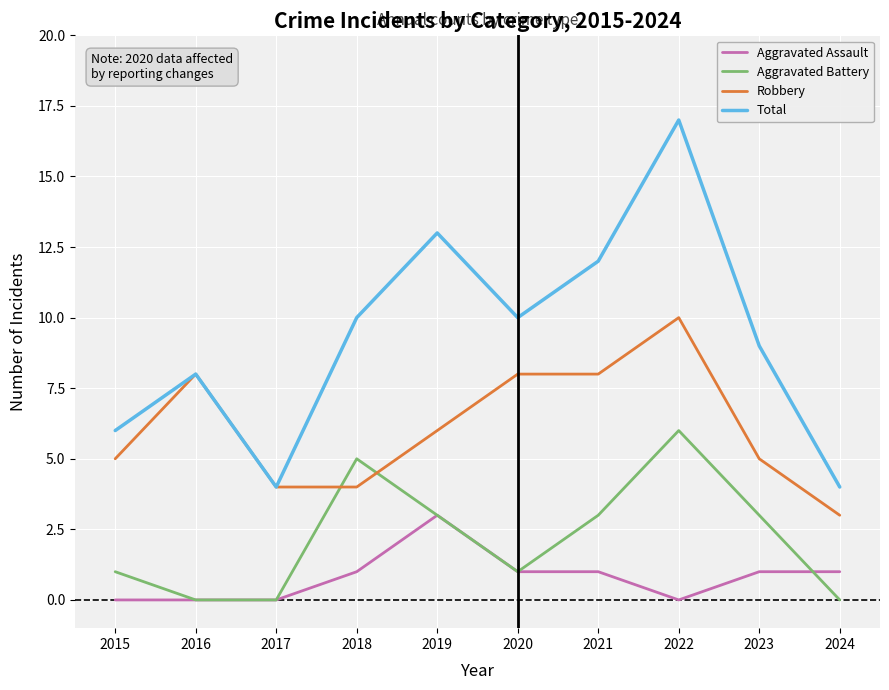

True or false: Total and Aggravated Assault intersect in this chart.

False